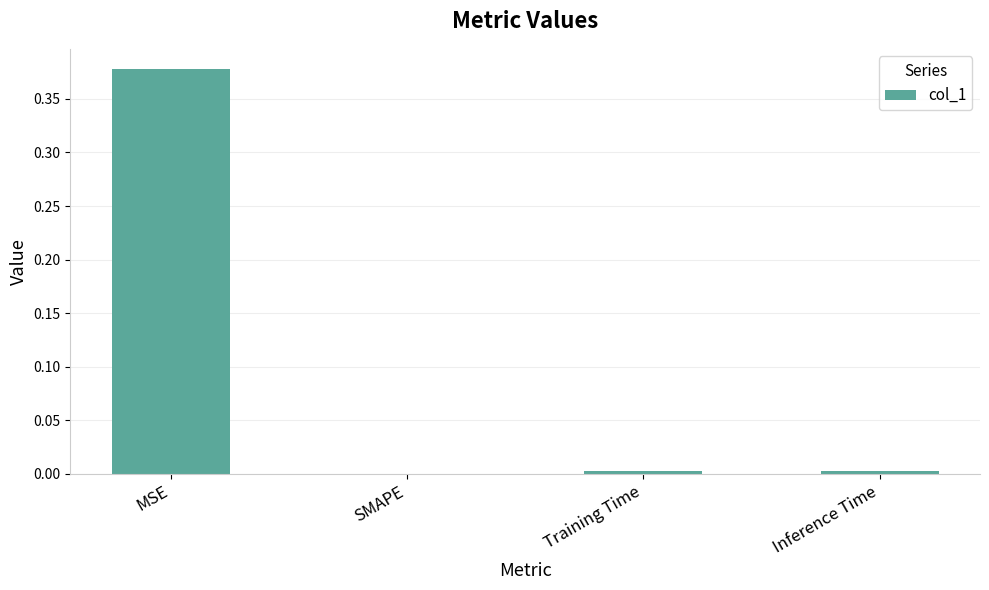

True or false: the data shows 0.0 at Training Time.

True